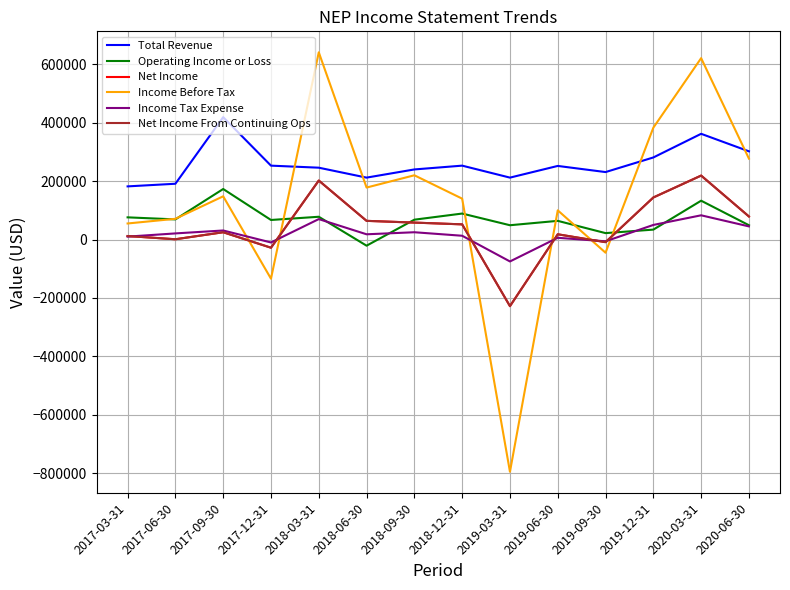

Does the chart have visible grid lines?

Yes